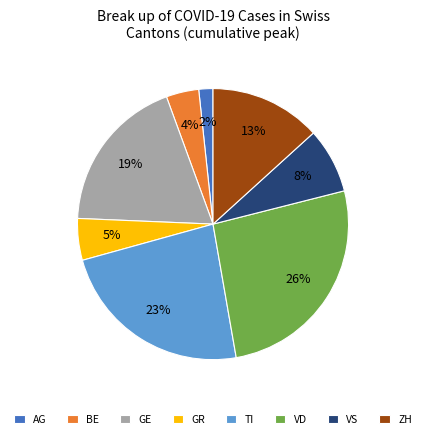

Which category has the biggest portion of the pie?

VD